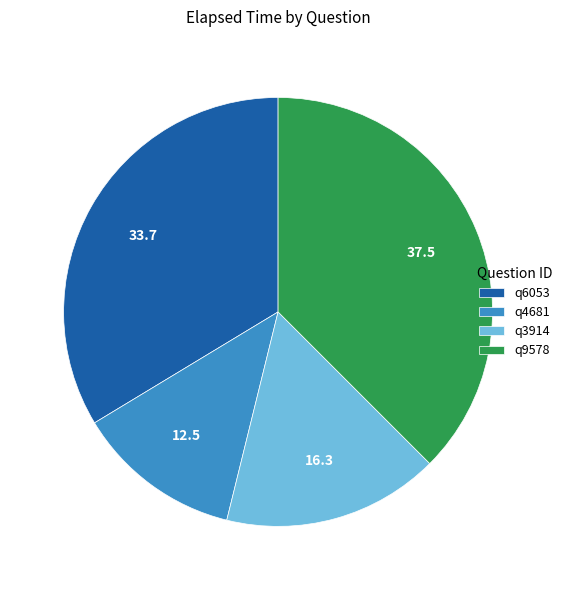

What is the smallest slice in the pie chart?

q4681